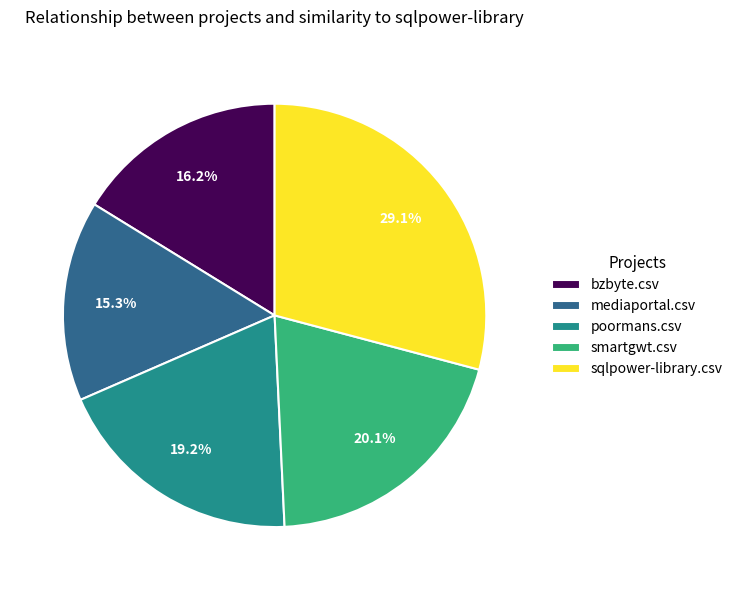

Is the sum of bzbyte.csv and mediaportal.csv greater than half?

No